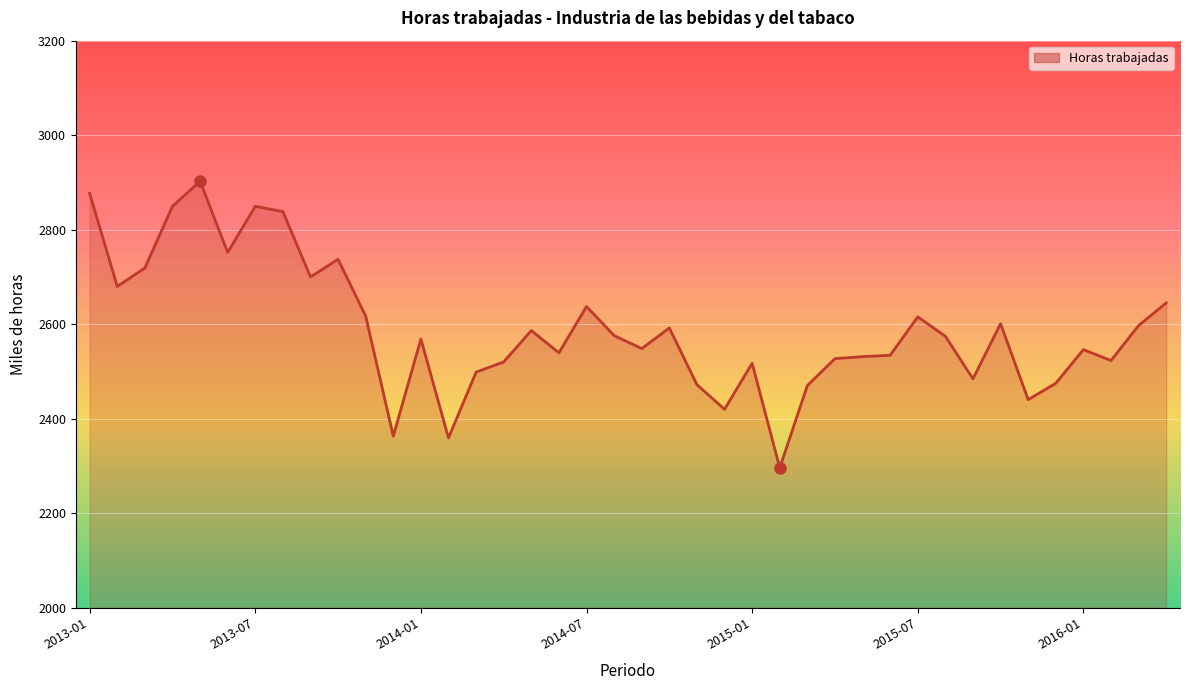

What is the difference between the maximum and minimum values?

606.6